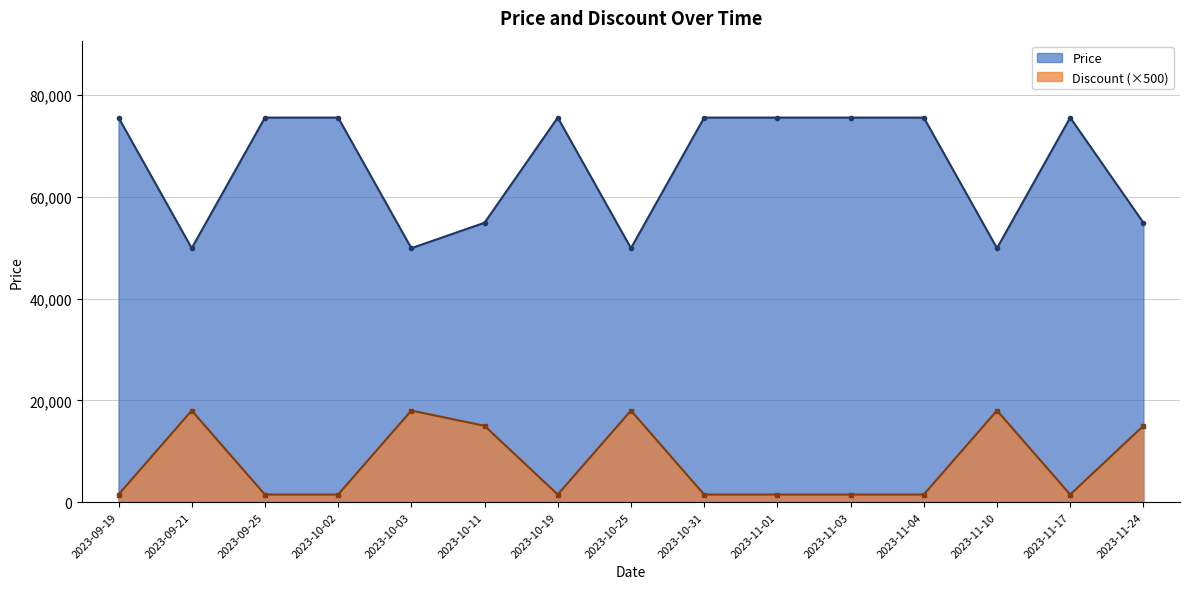

What is the label of the 12th point from the right?

2023-10-02